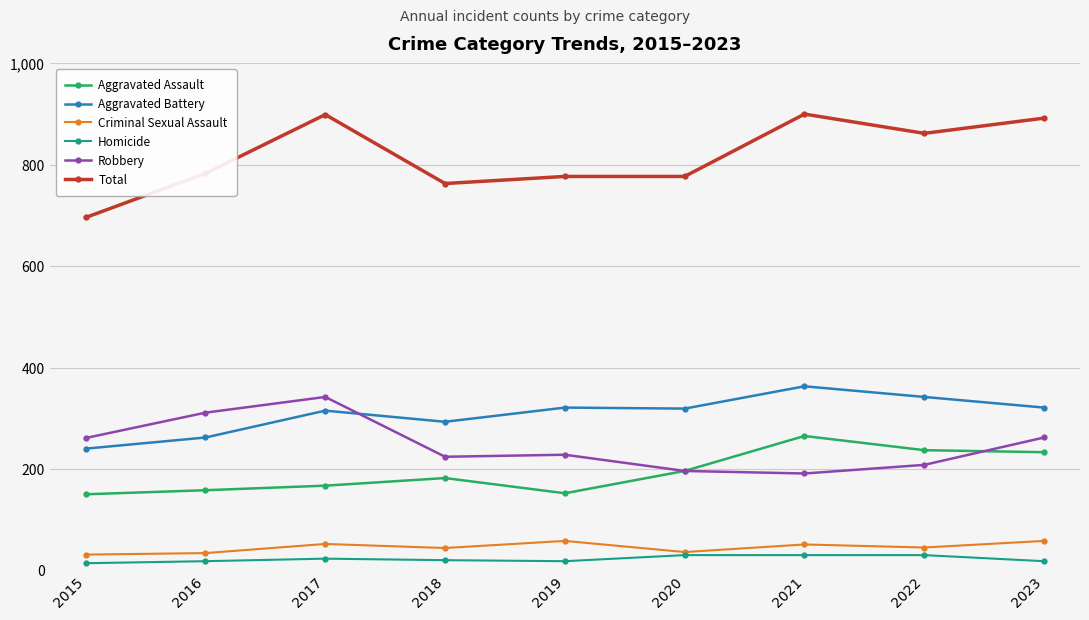

True or false: Total and Homicide intersect in this chart.

False